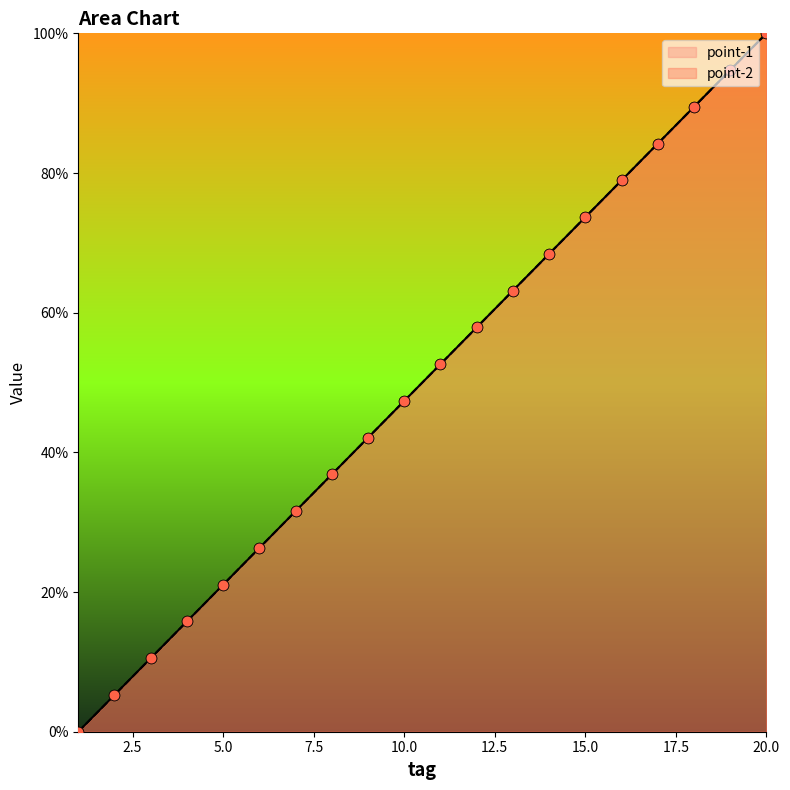

What are all the series names shown in the legend?

point-1, point-2